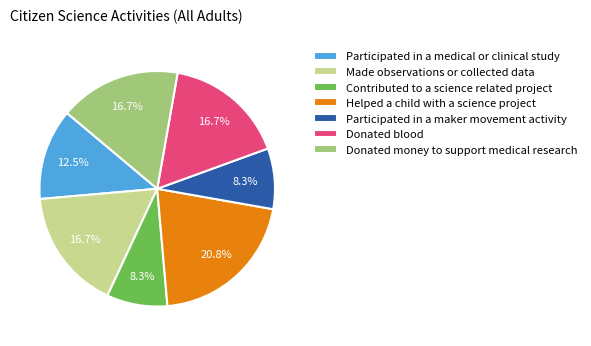

The Helped a child with a science project slice represents 10% of the pie. True or false?

False